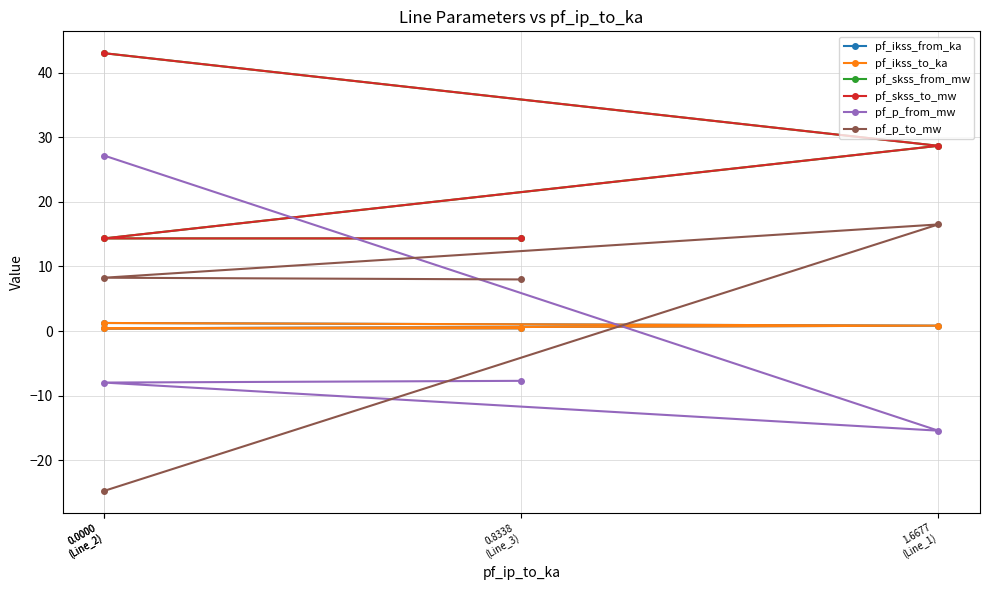

Rank the series by their maximum value, from lowest to highest.

pf_ikss_from_ka, pf_ikss_to_ka, pf_p_to_mw, pf_p_from_mw, pf_skss_from_mw, pf_skss_to_mw